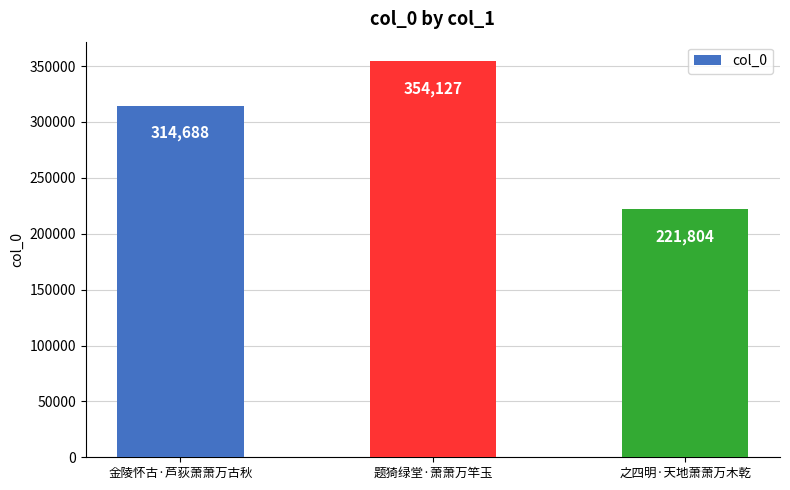

Reading left to right, extract all data points from this chart.

金陵怀古·芦荻萧萧万古秋=314688	题猗绿堂·萧萧万竿玉=354127	之四明·天地萧萧万木乾=221804